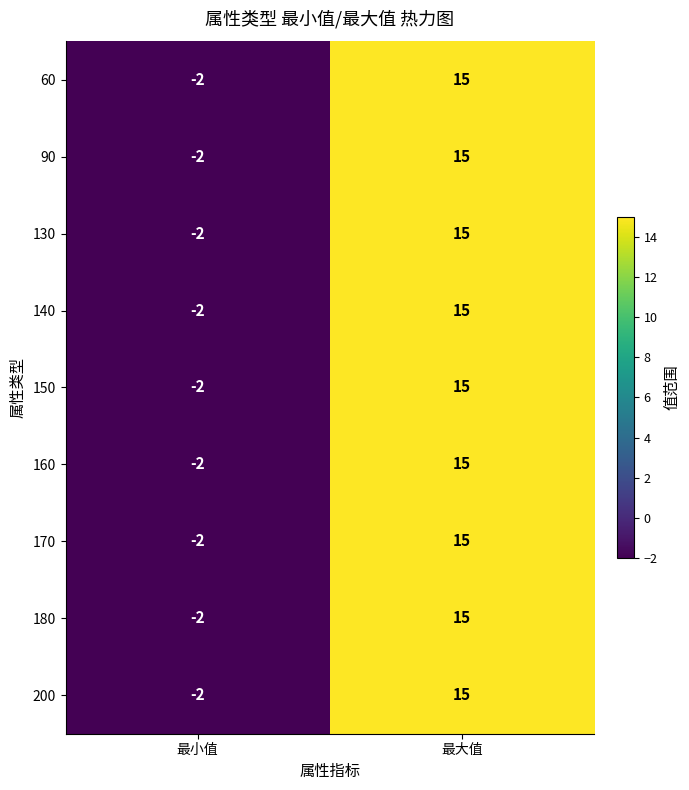

How many data points does each series have?

2